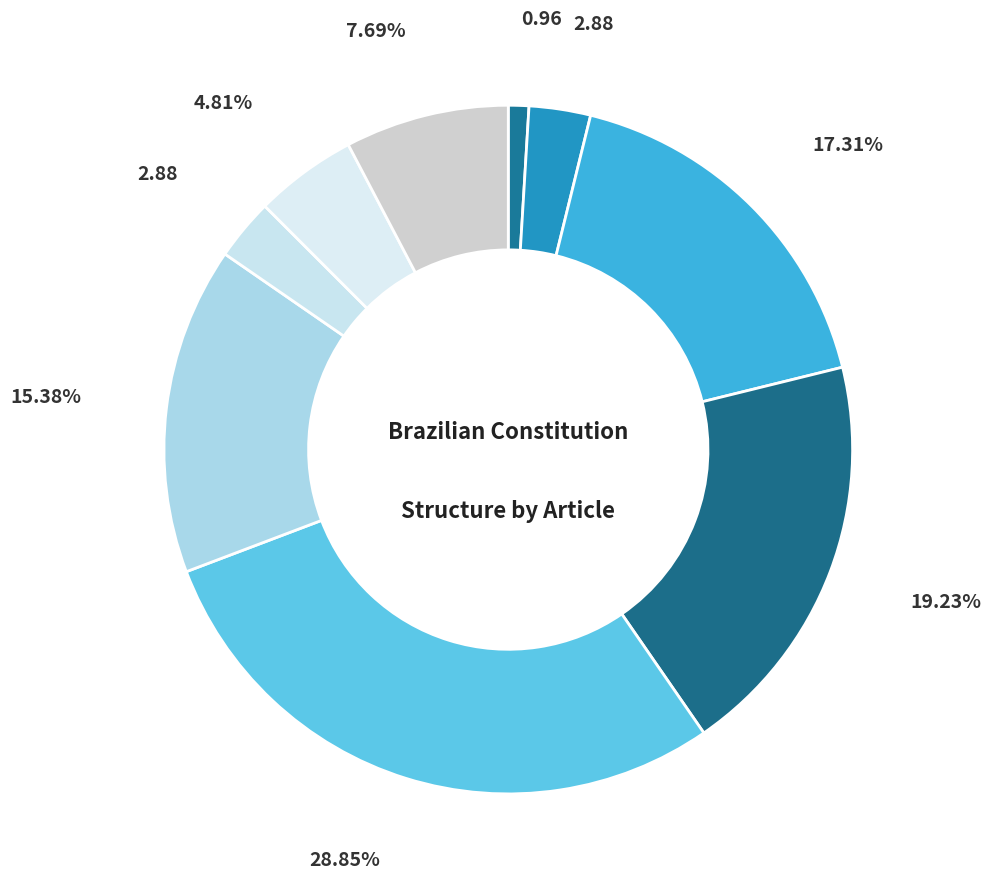

Which slice is the smallest?

preamble